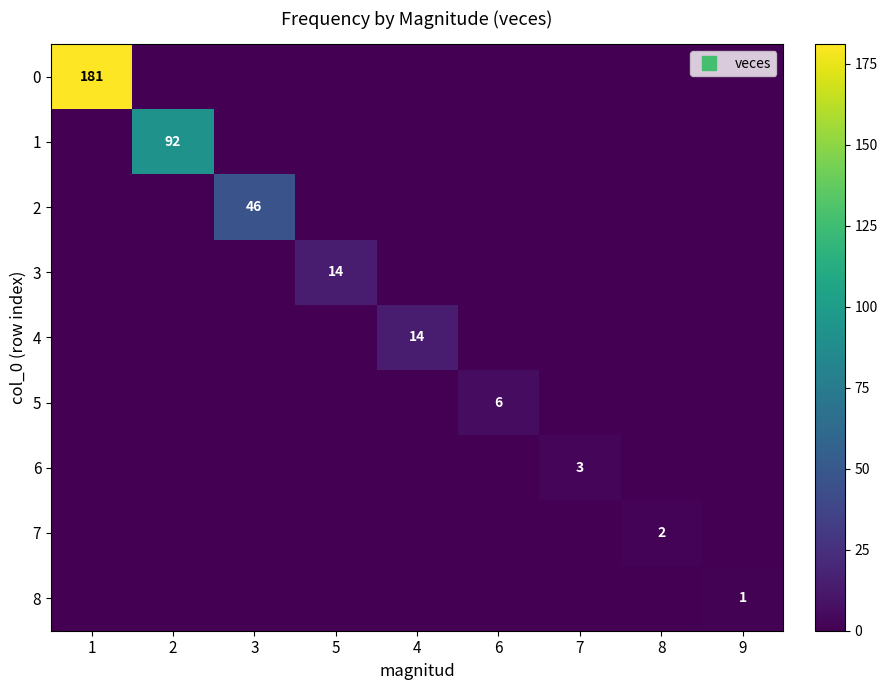

How many positive values does the 4 series have?

1